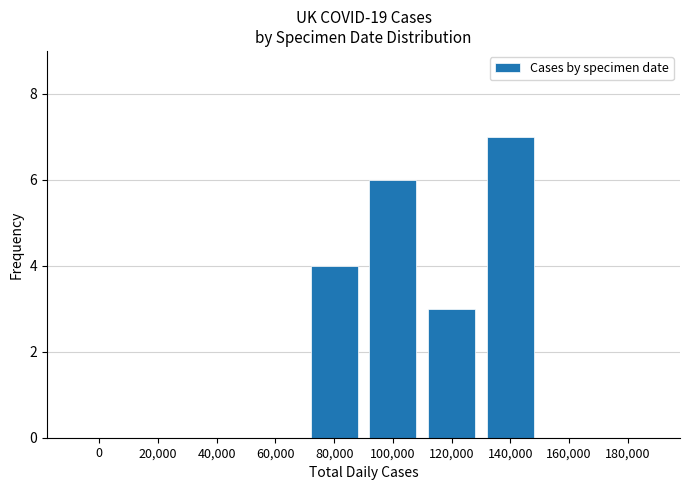

Reading left to right, what are all the values shown in this chart?

0	0	0	0	4	6	3	7	0	0